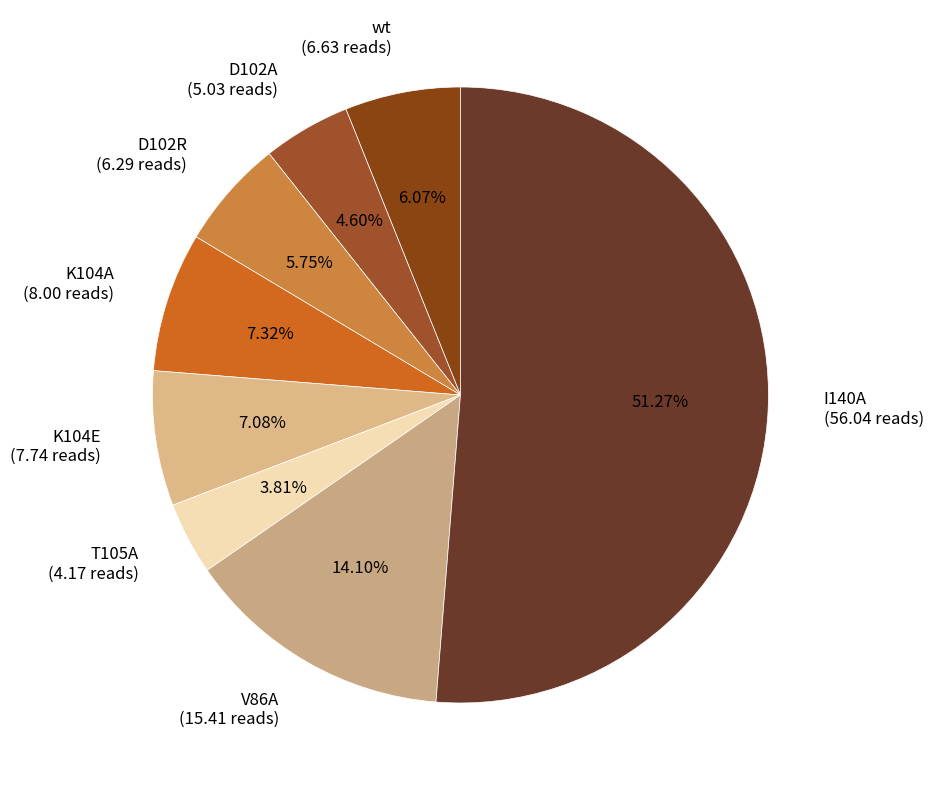

Which has a higher value, D102A or K104A?

K104A